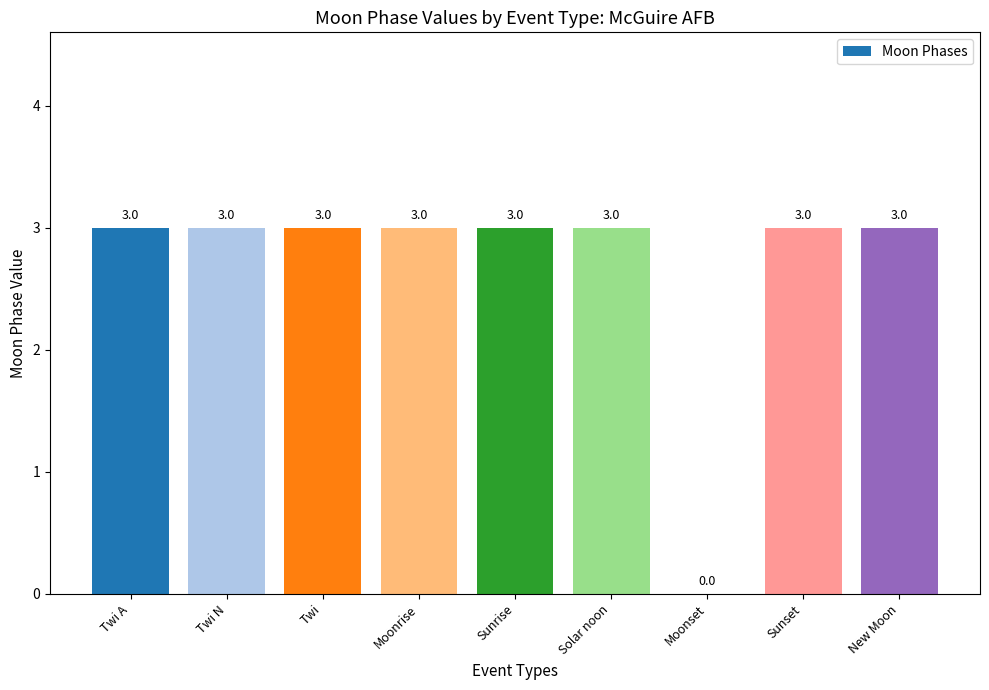

Are the bars grouped side by side (vs. stacked)?

No